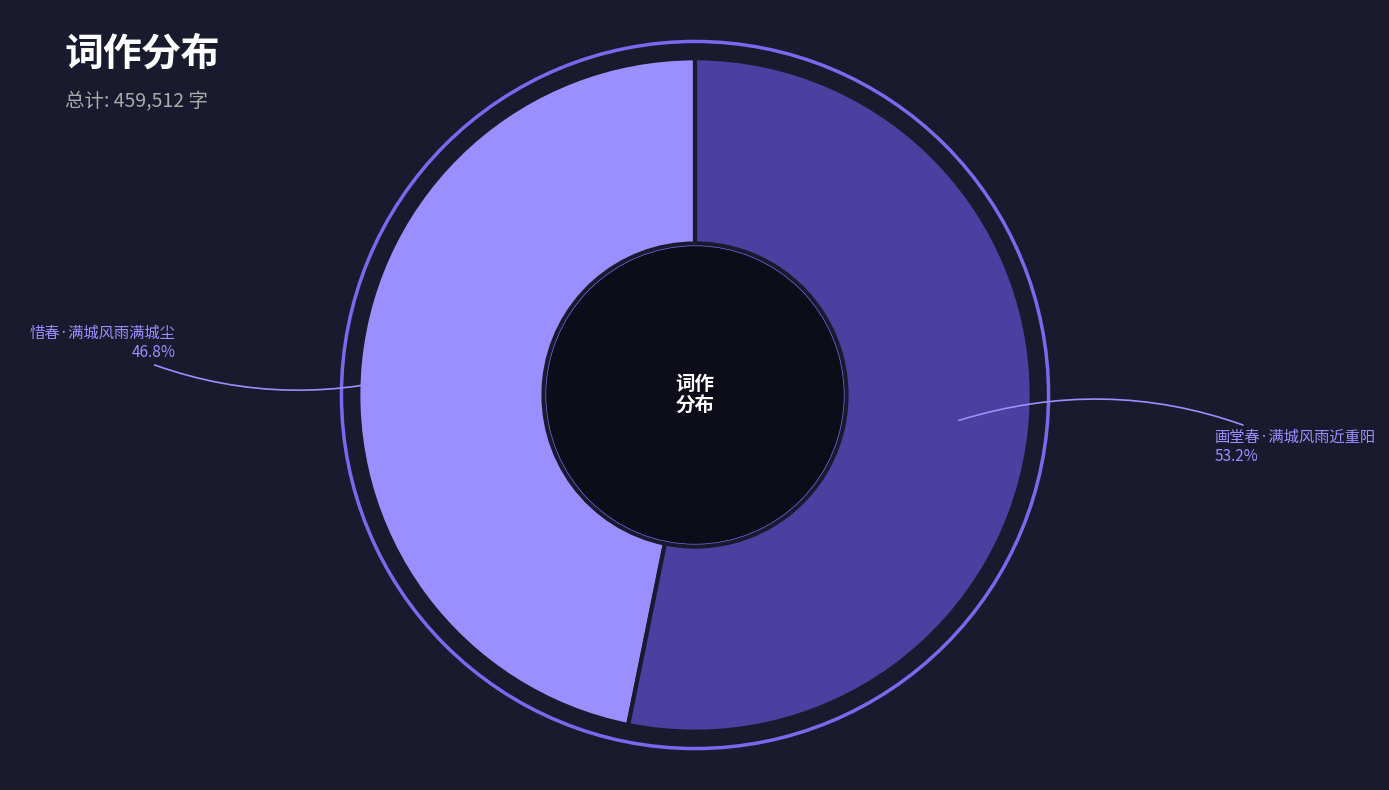

Rank the categories by value from highest to lowest.

画堂春·满城风雨近重阳, 惜春·满城风雨满城尘